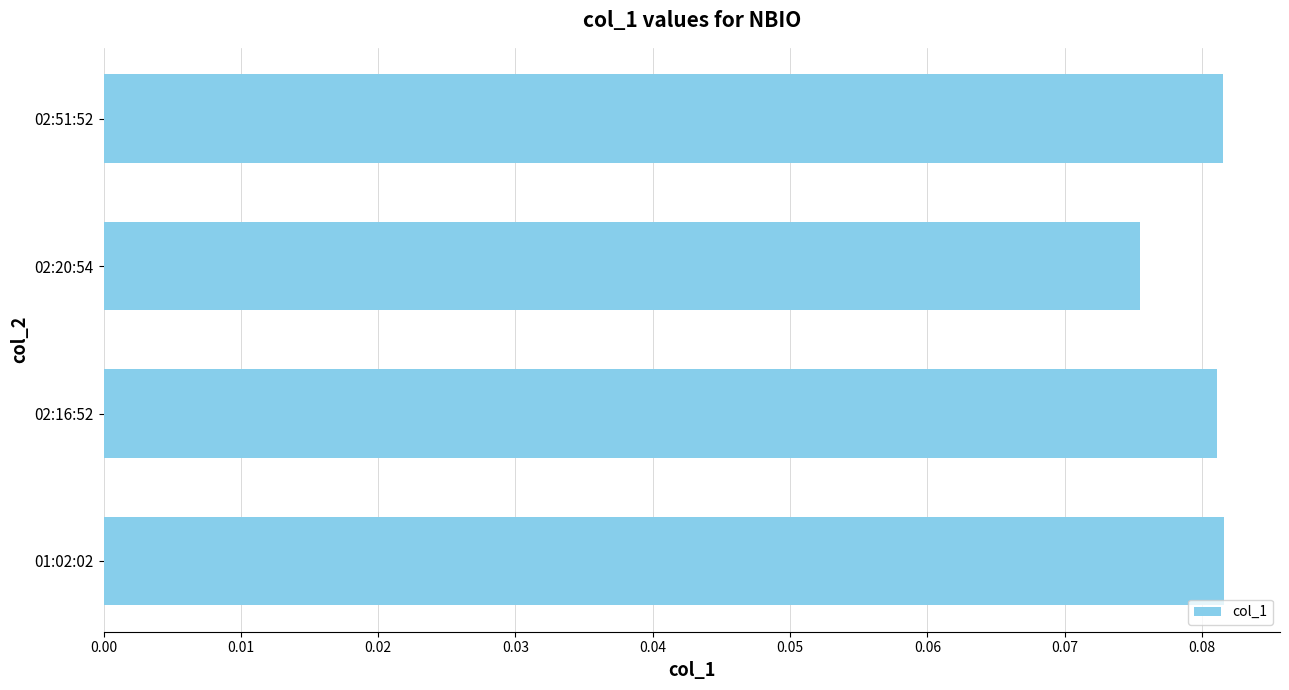

Is it true that the value at 01:02:02 is 0.0?

False